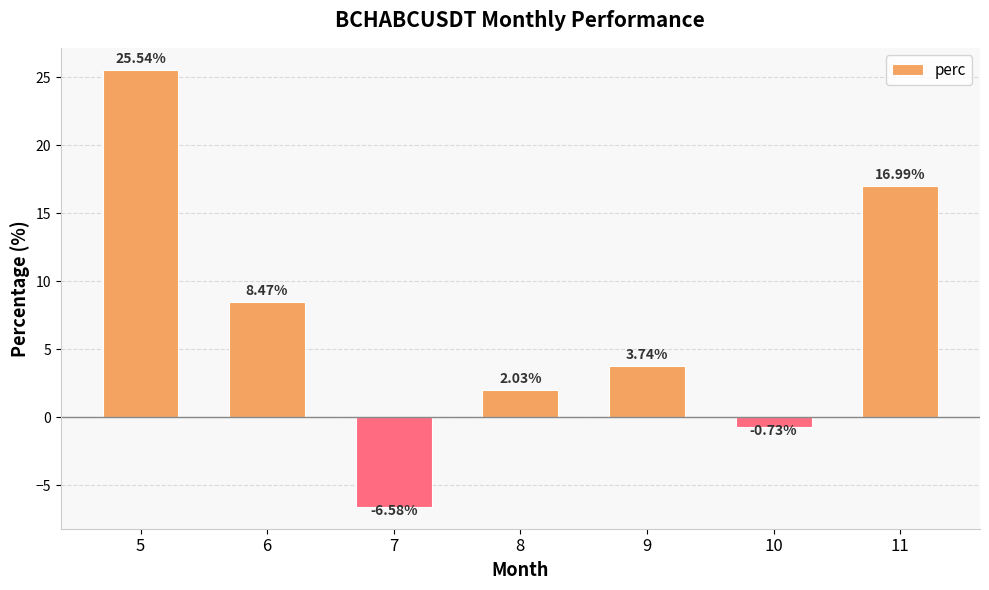

What is the difference between the values at 9 and 7?

10.3